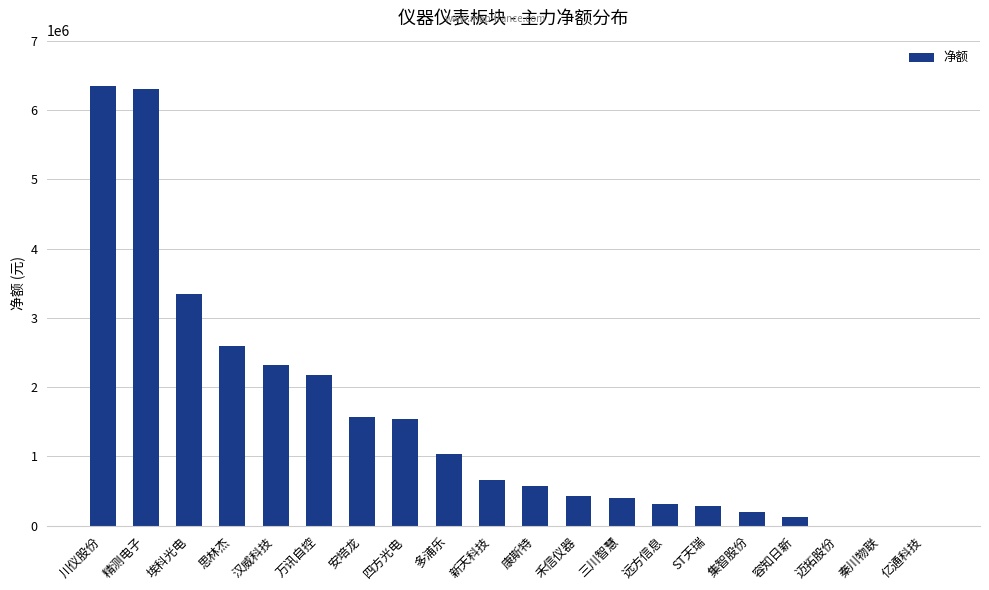

True or false: the data shows 286671 at ST天瑞.

True